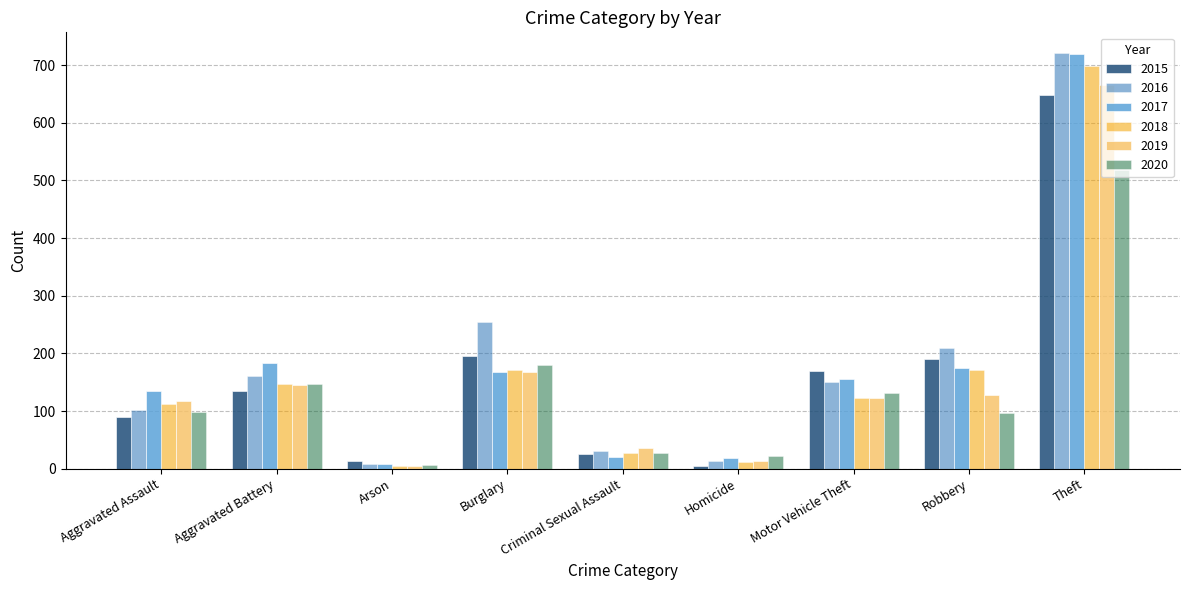

What is the difference between the highest and lowest values at Burglary?

88